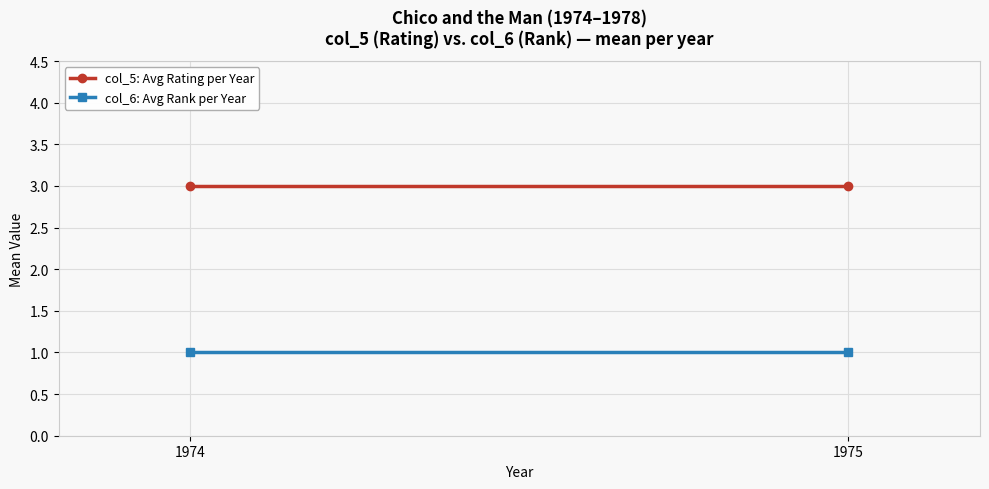

Reading left to right, transcribe all the data shown in this chart.

col_5: Avg Rating per Year: 1974=3	1975=3
col_6: Avg Rank per Year: 1974=1	1975=1